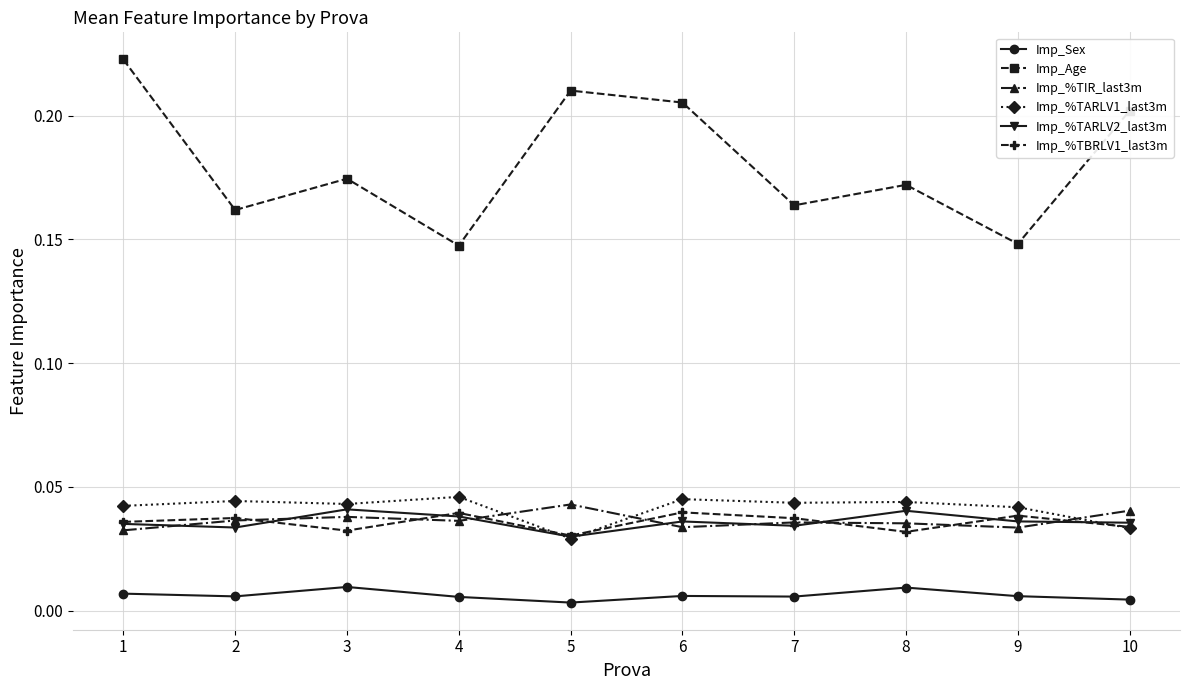

Is this an area chart (filled region under the line)?

No